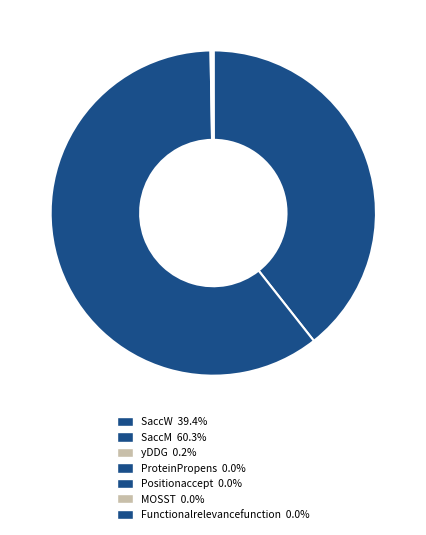

The ProteinPropens slice represents 0% of the pie. True or false?

True